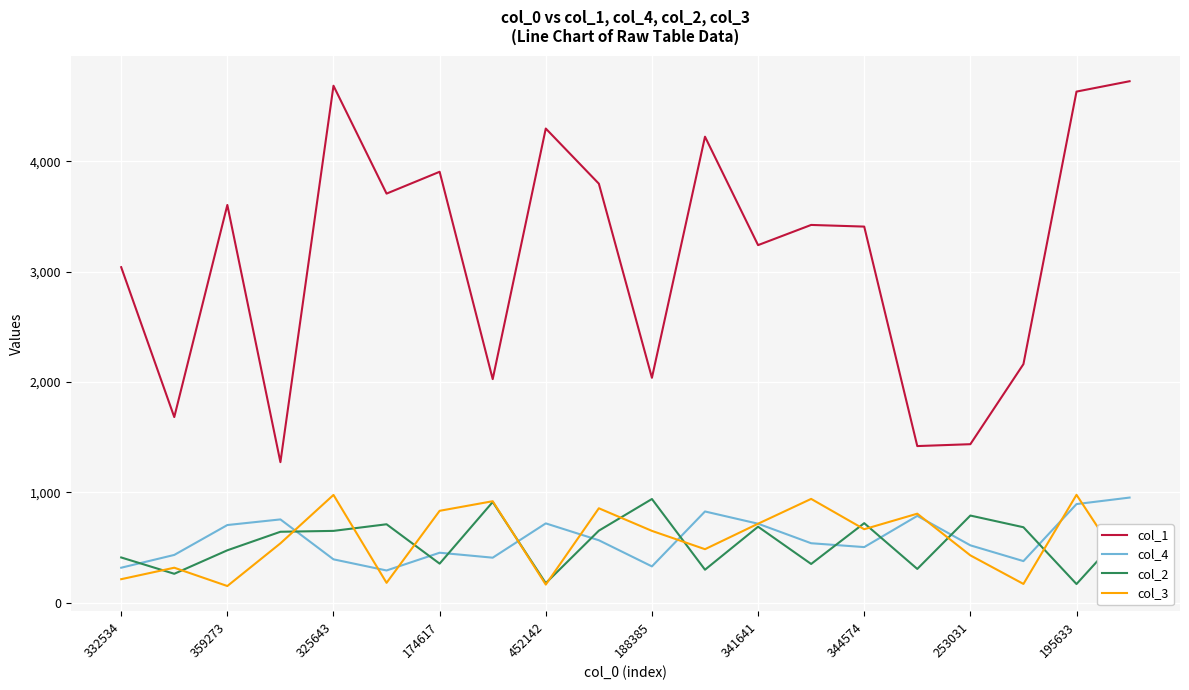

Which series has the largest range (max minus min)?

col_1